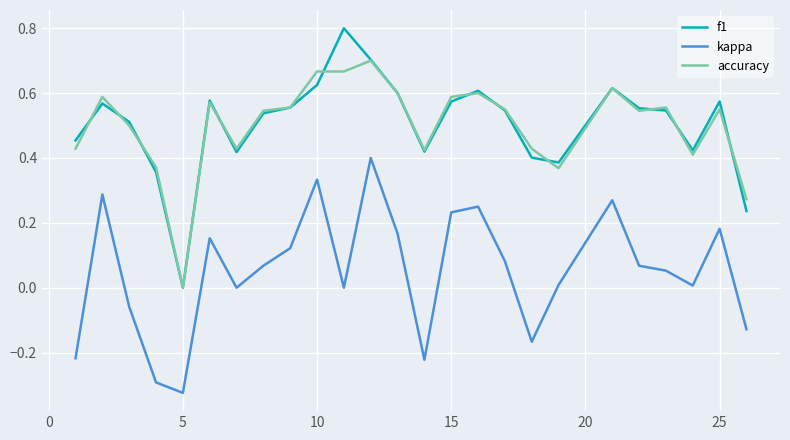

True or false: kappa and f1 intersect in this chart.

False